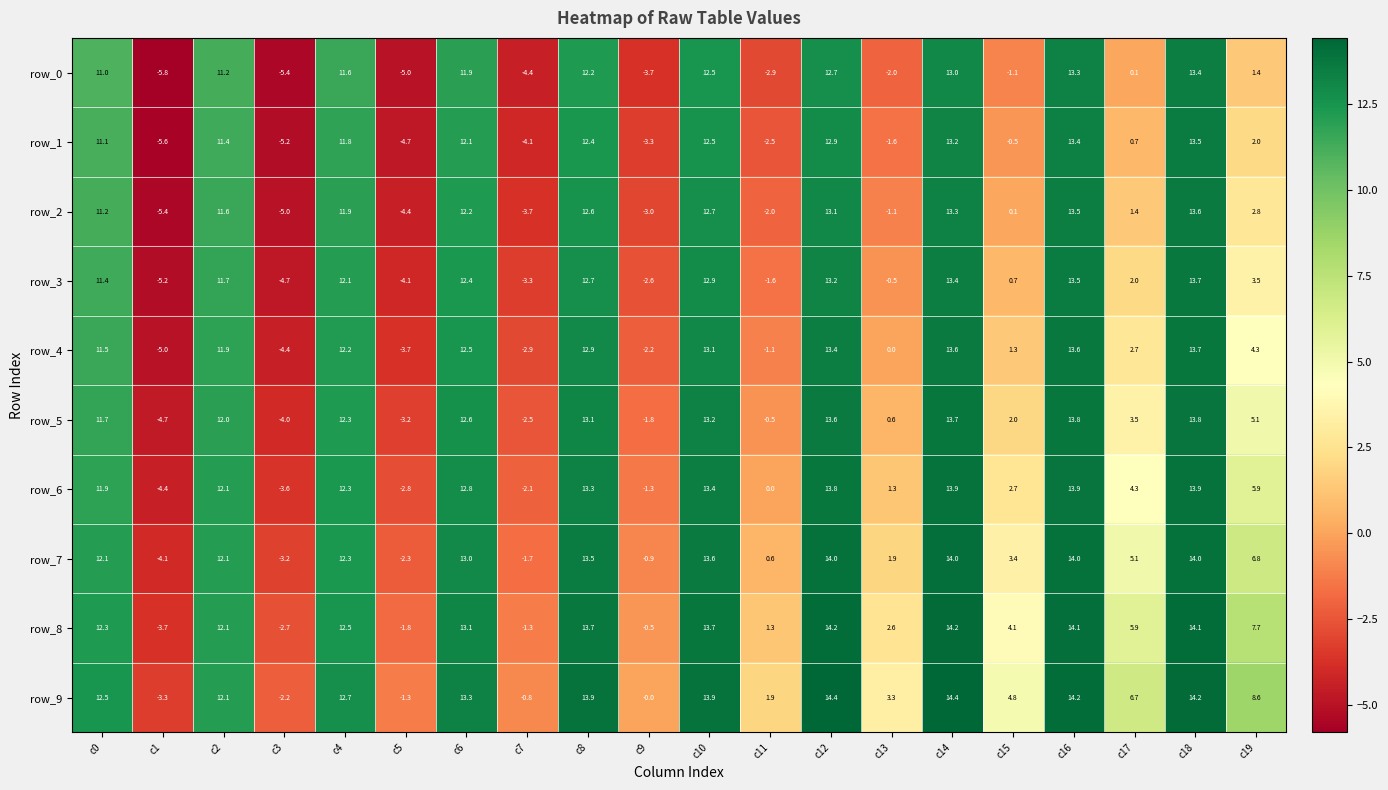

How many data points in row_2 are above 11?

10